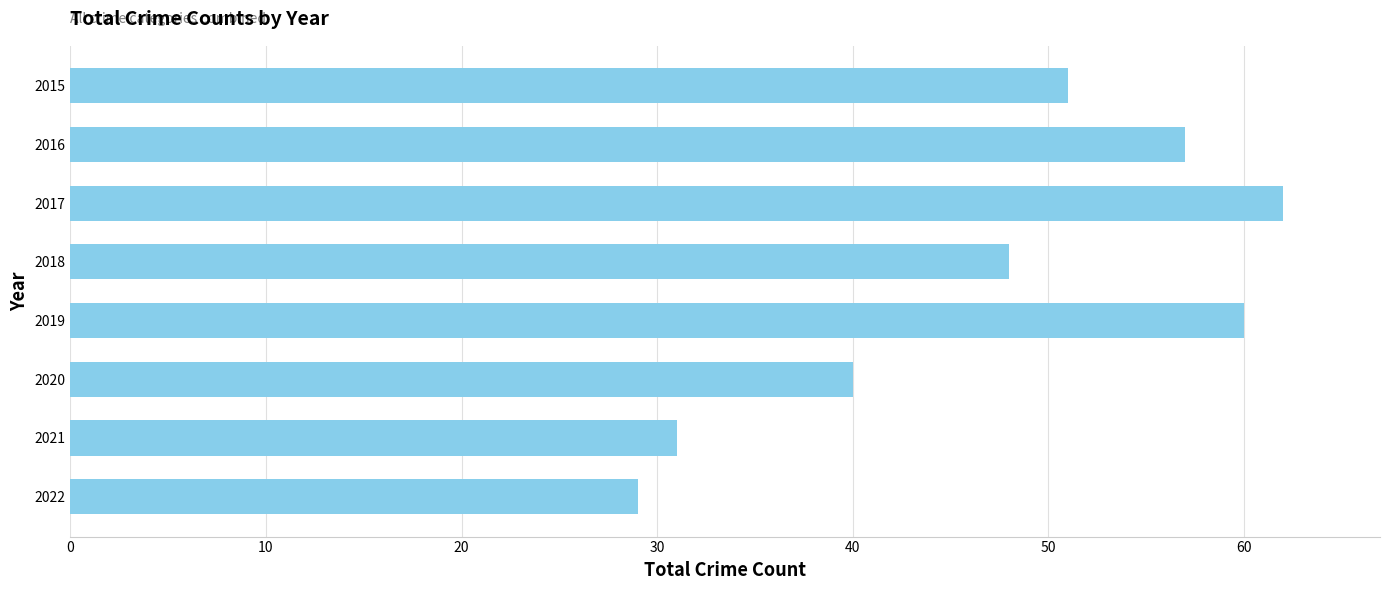

True or false: the data shows 51 at 2015.

True